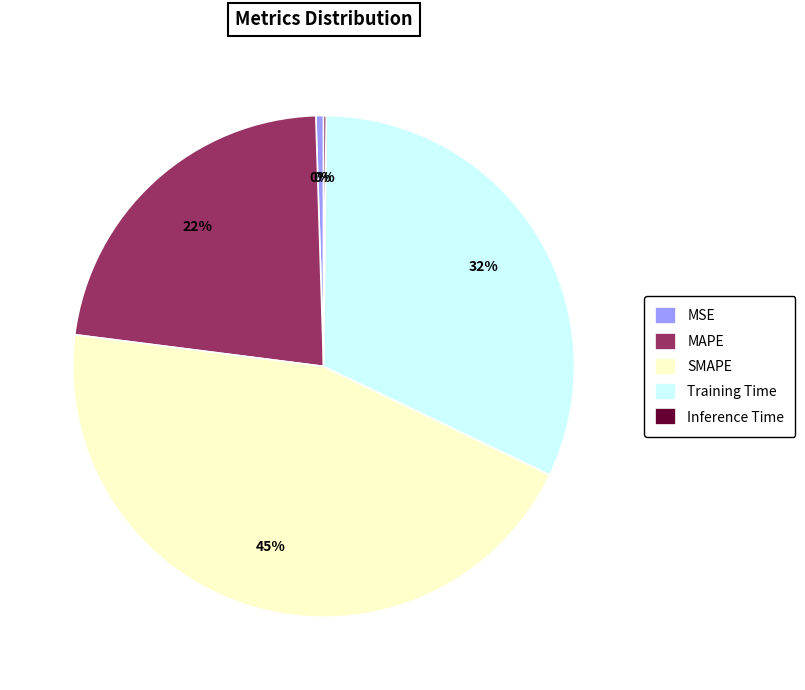

What is the largest slice in the pie chart?

SMAPE